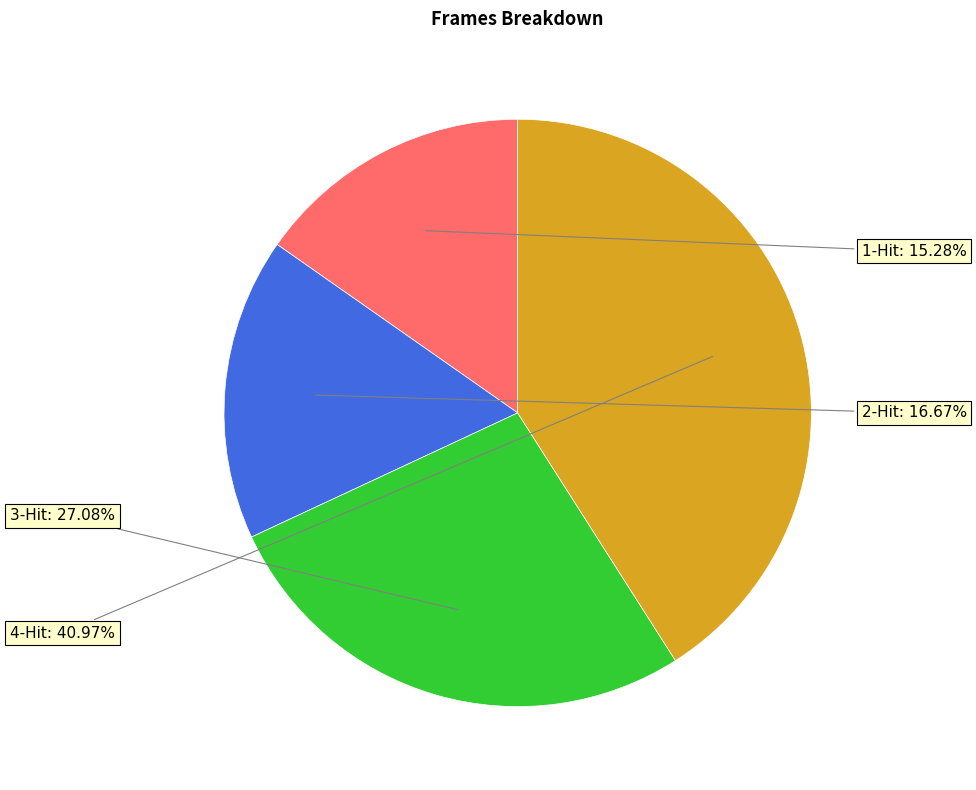

Is there any slice that represents more than half of the pie?

No